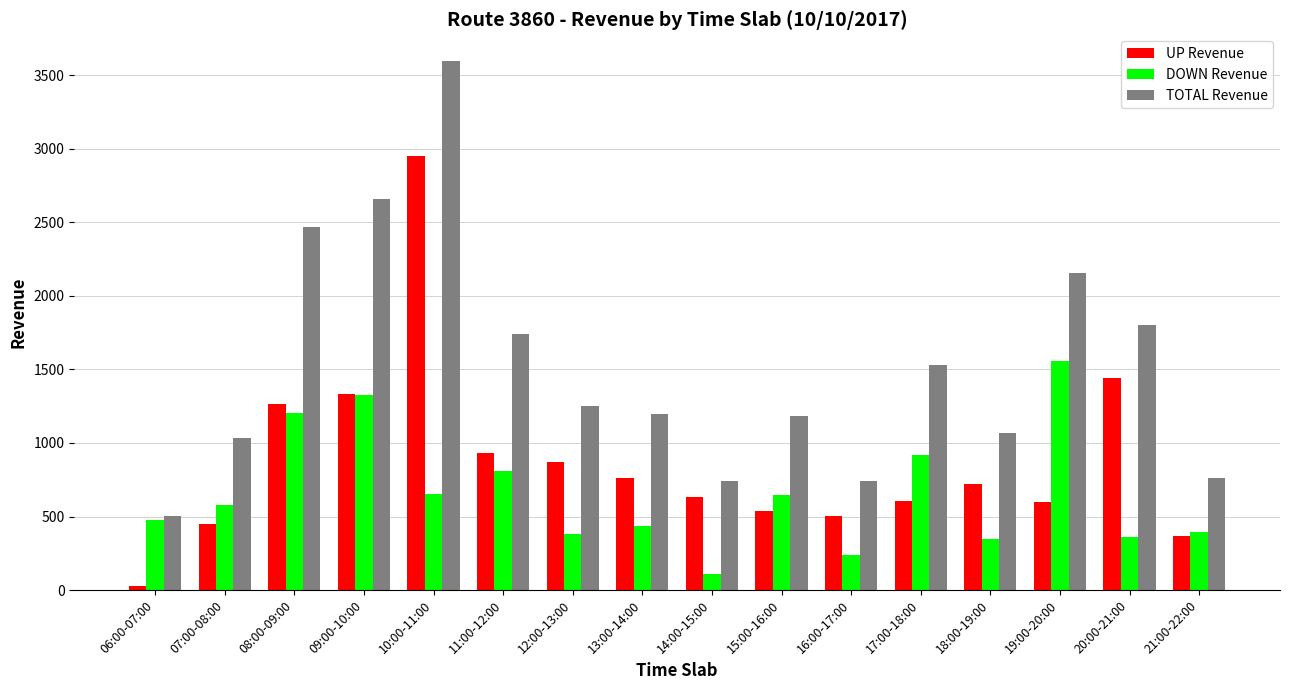

At how many categories does at least one series exceed 1410?

7